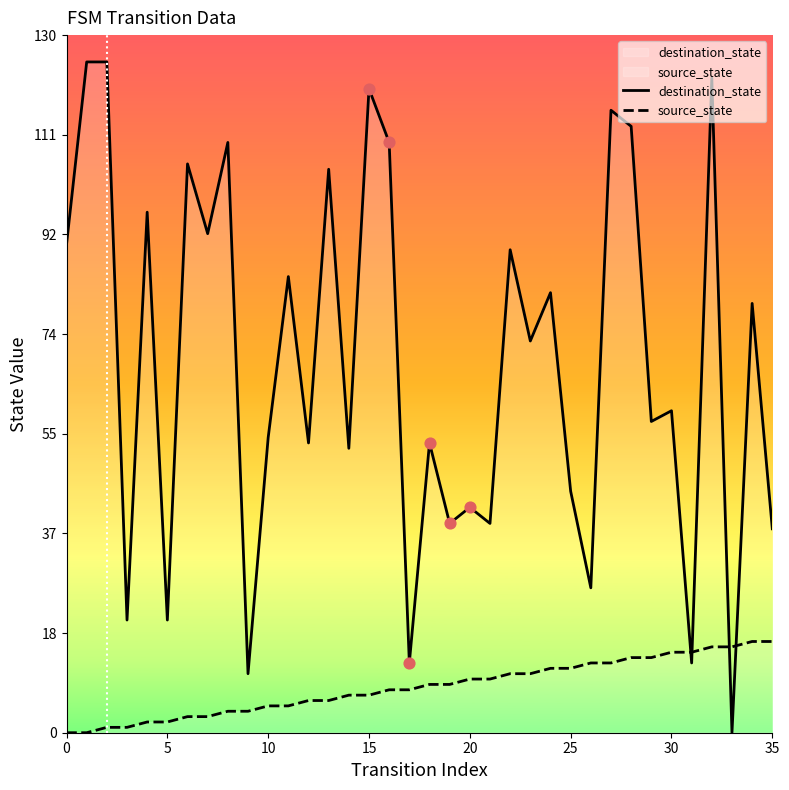

At which category is the sum across all series the highest?

32